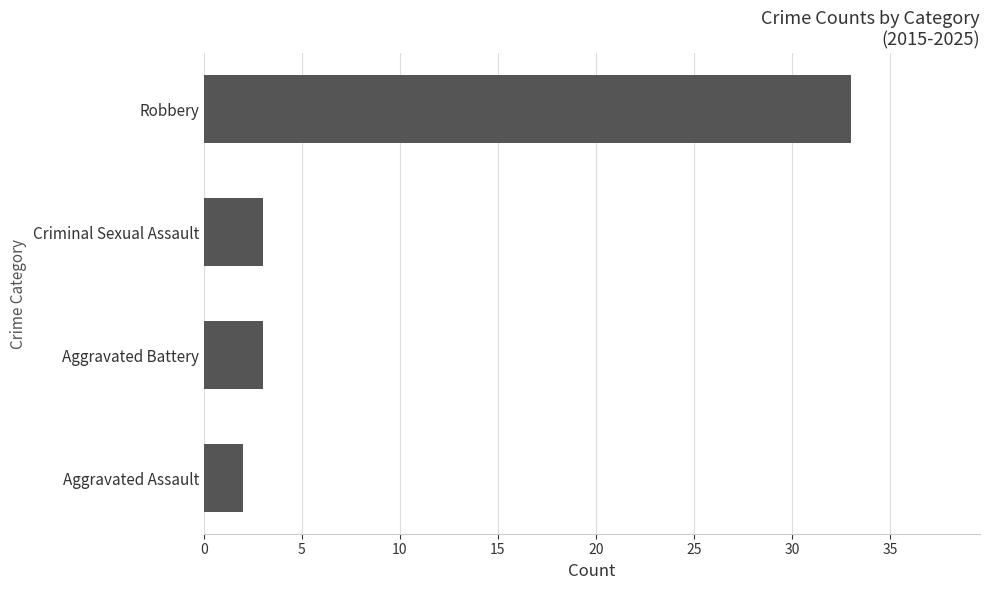

Which has a higher value, Criminal Sexual Assault or Aggravated Assault?

Criminal Sexual Assault